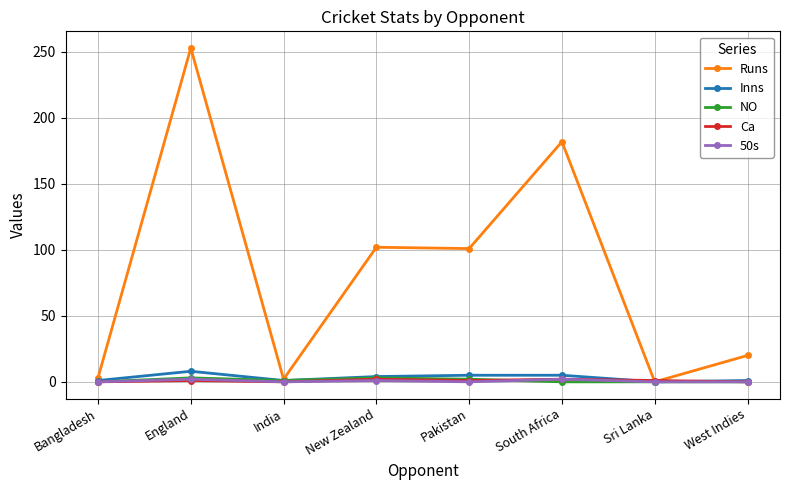

Is the value of Inns at England greater than the value of 50s at Sri Lanka?

Yes